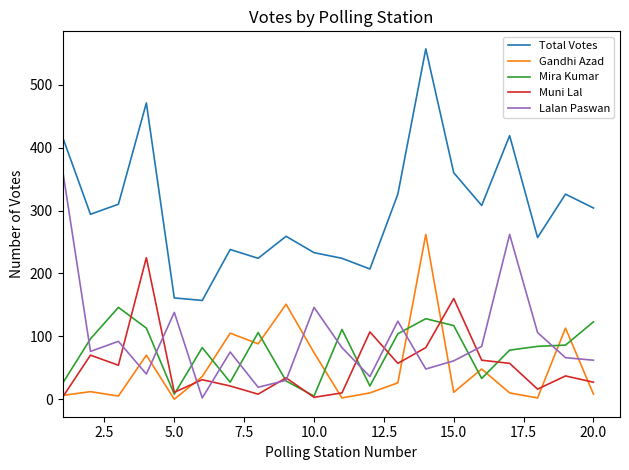

What is the greatest value displayed?

557